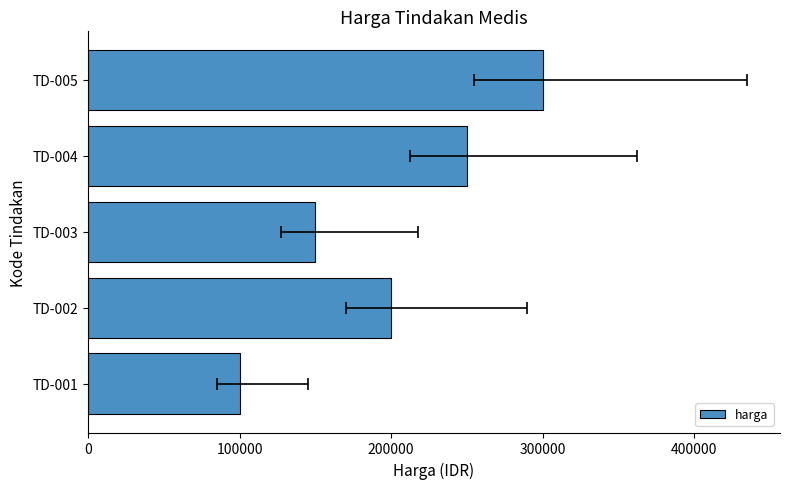

How many categories are shown in the chart?

5